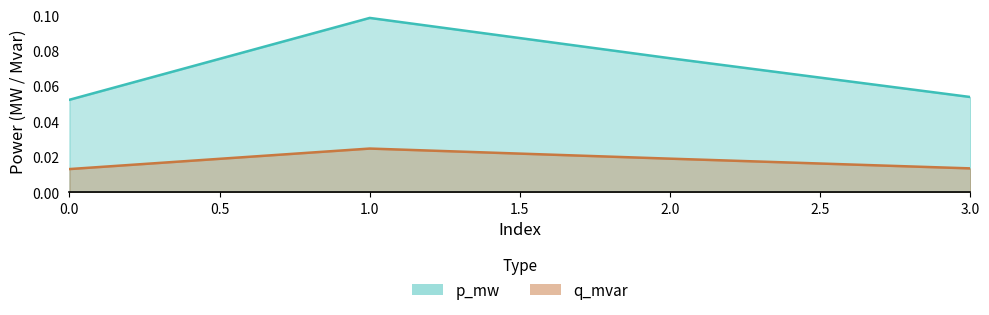

Between 2 and 3, which is larger?

2